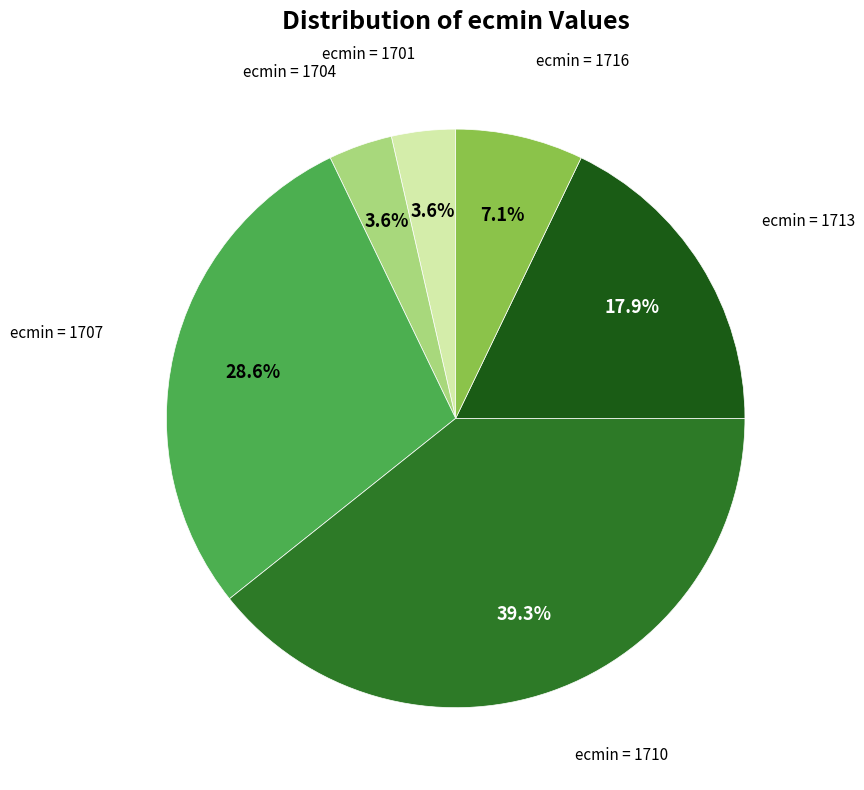

To the nearest percent, what is the difference between the largest and smallest slice percentages?

36%